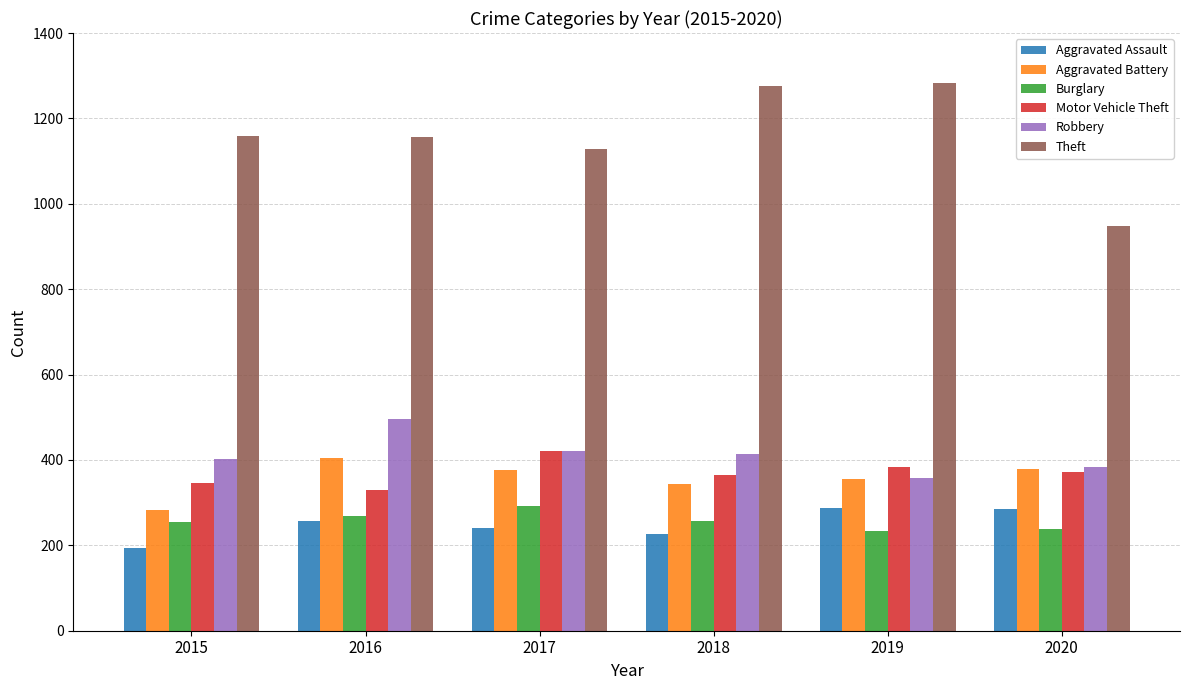

True or false: Burglary has a value of 143 at 2015.

False